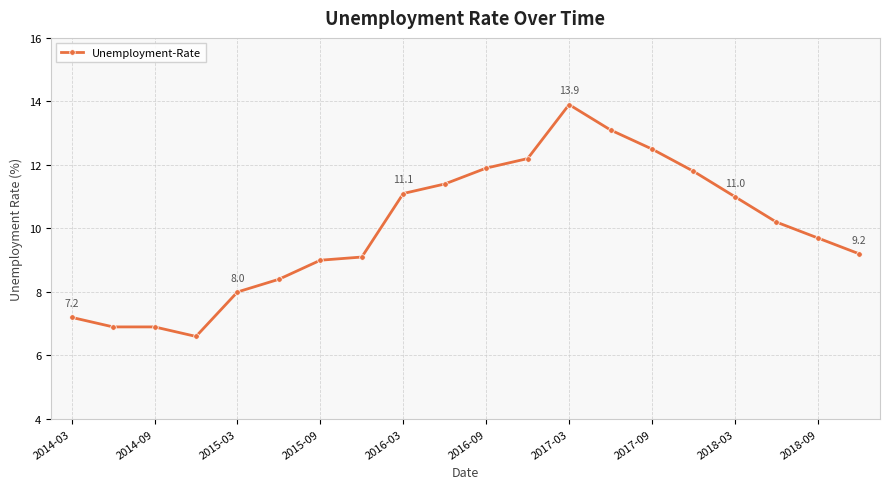

What is the difference between the maximum and minimum values?

7.3